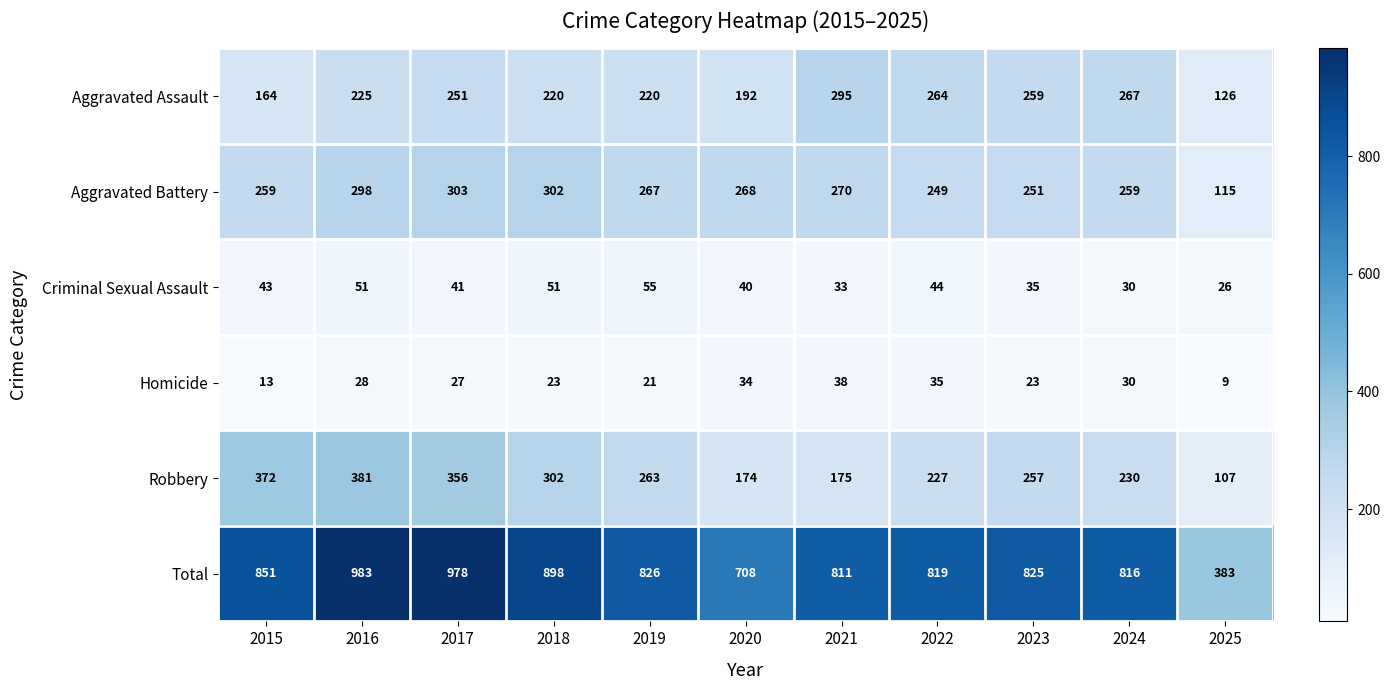

At which label does Aggravated Assault reach its minimum?

2025